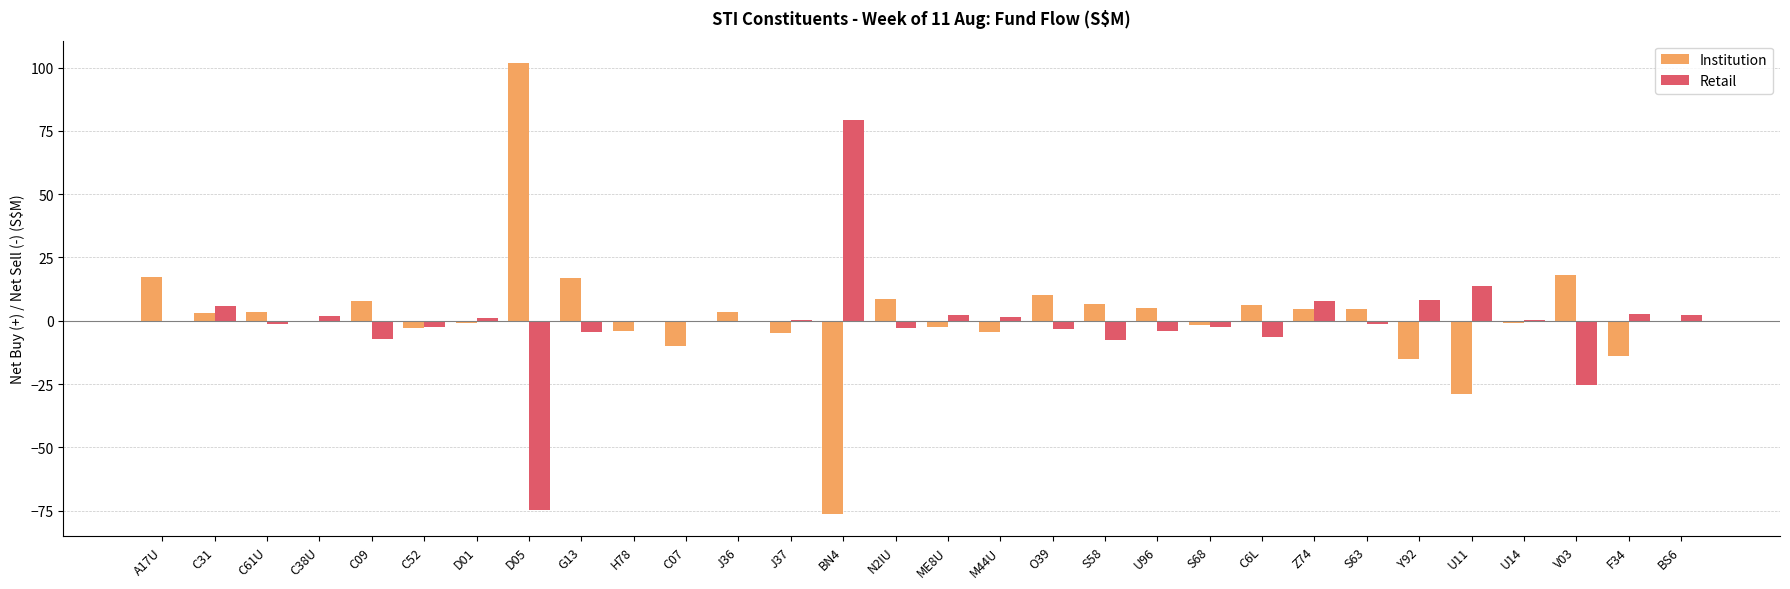

Which series has the widest spread of values?

Institution